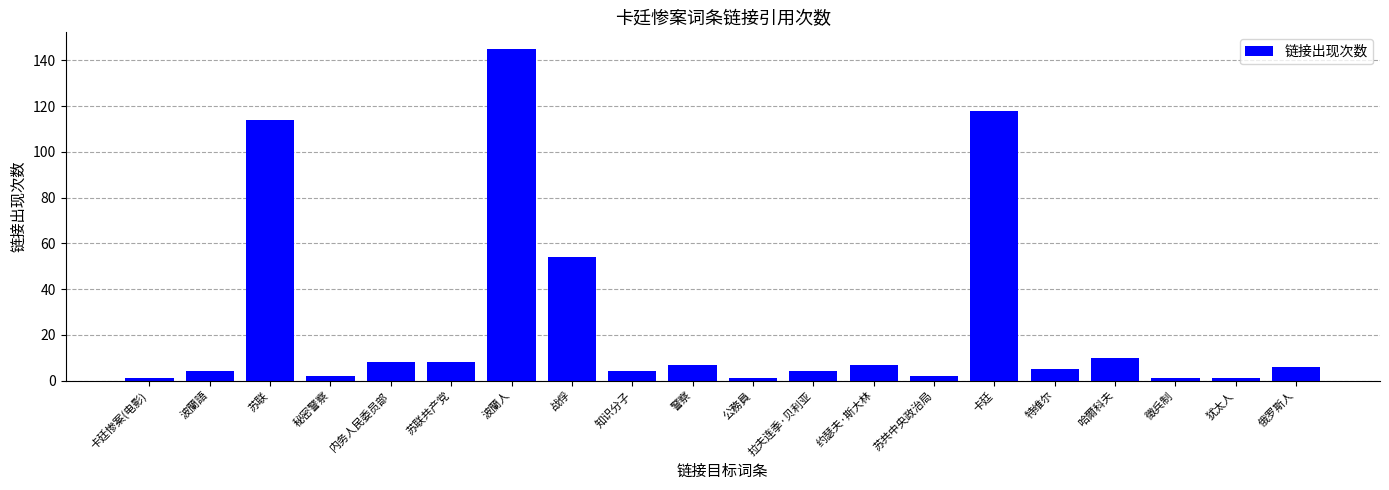

What is the value of the 3rd bar from the left?

114